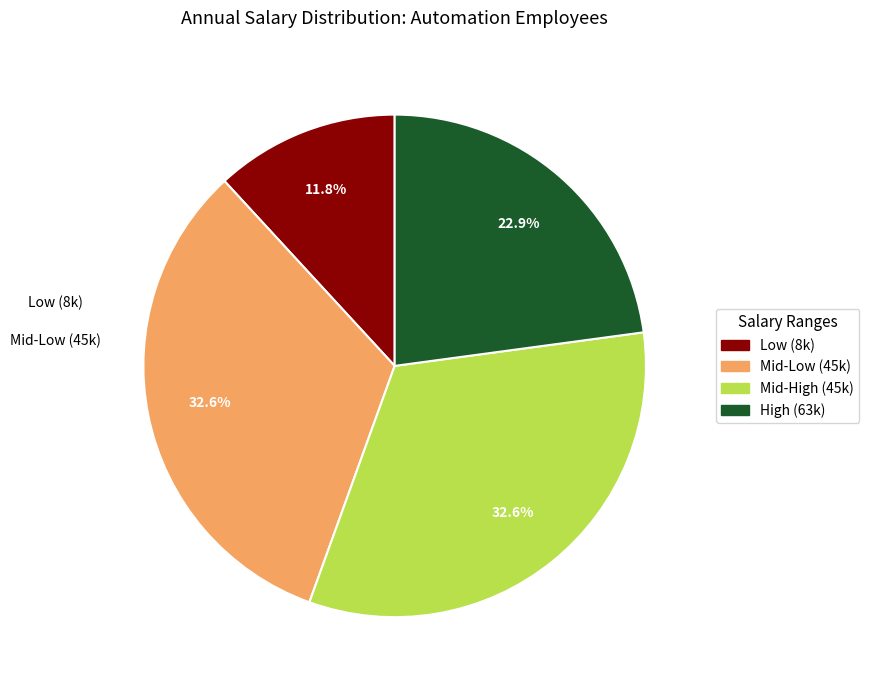

Does any single category account for the majority?

No